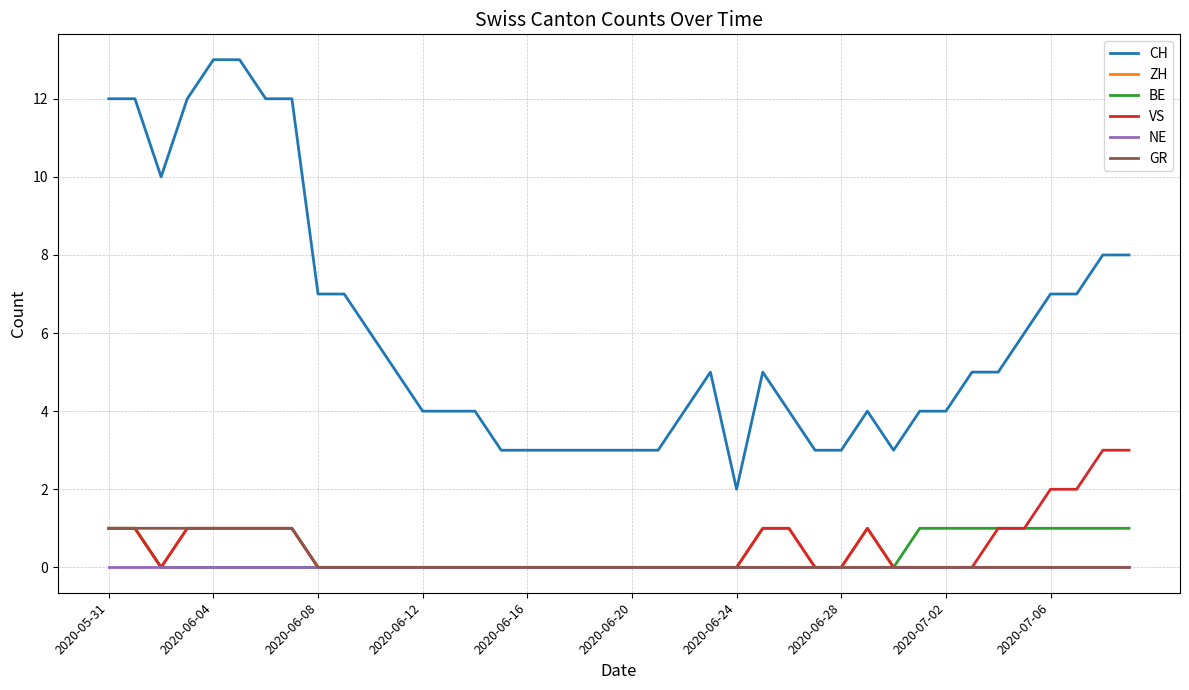

What is the maximum value shown in the chart?

13